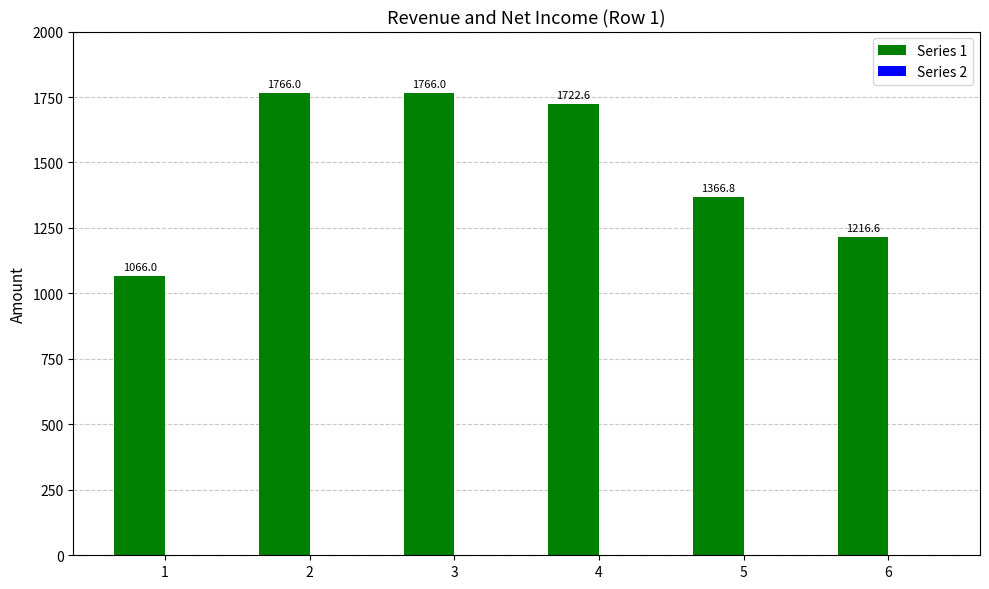

What is the value of the 2nd bar from the left?

1766.0